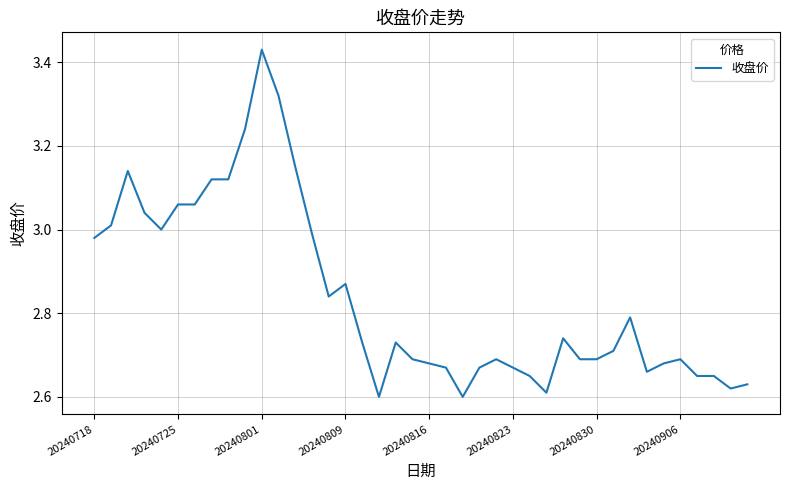

What is the greatest value displayed?

3.4